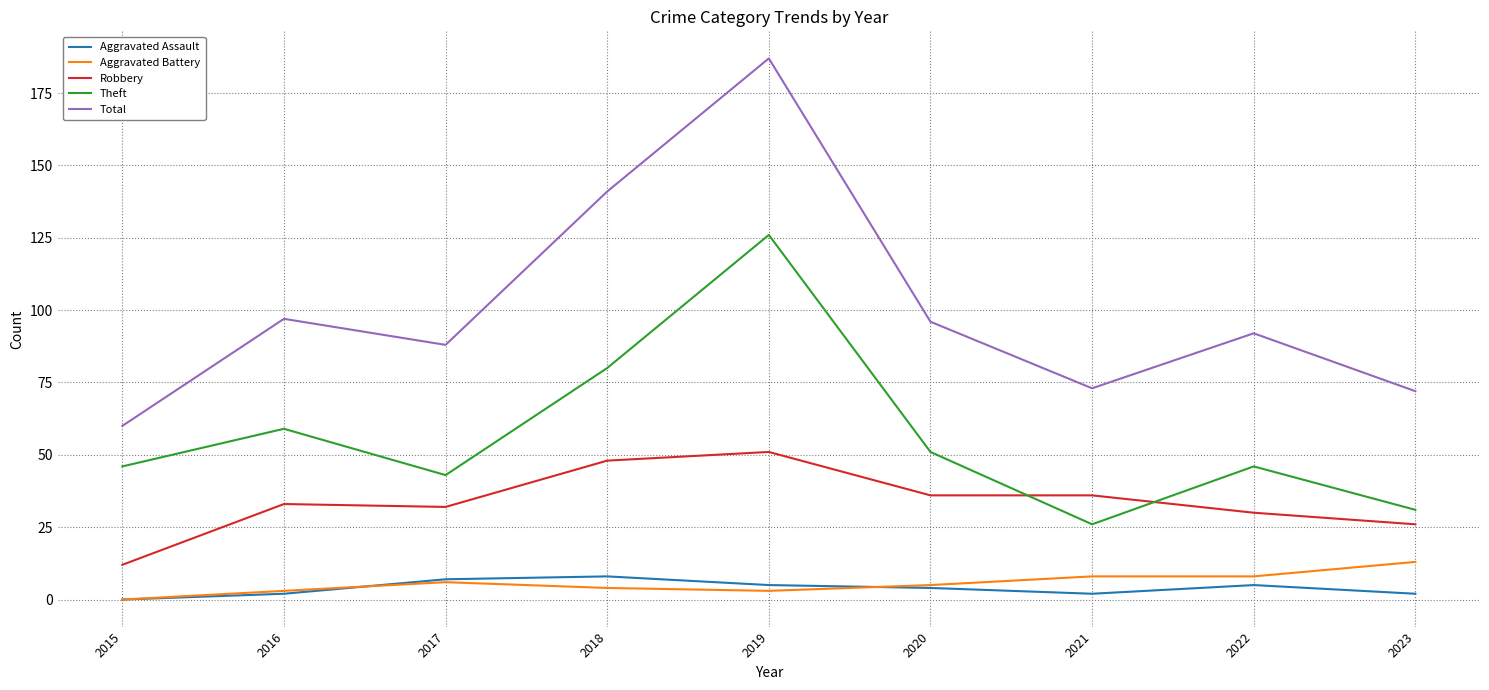

Which category has the lowest value in the Aggravated Assault series?

2015